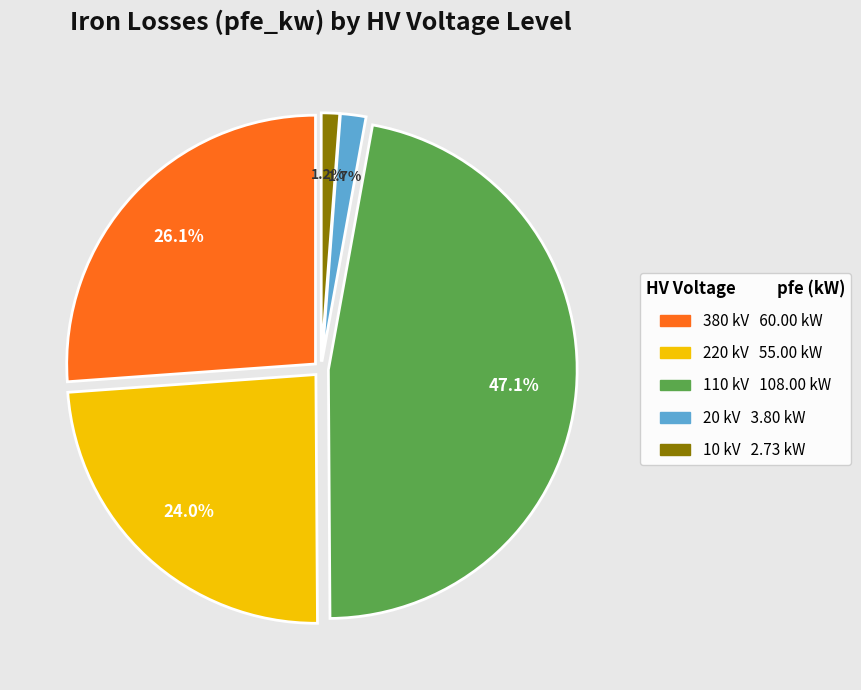

Is there a majority slice in this chart?

No